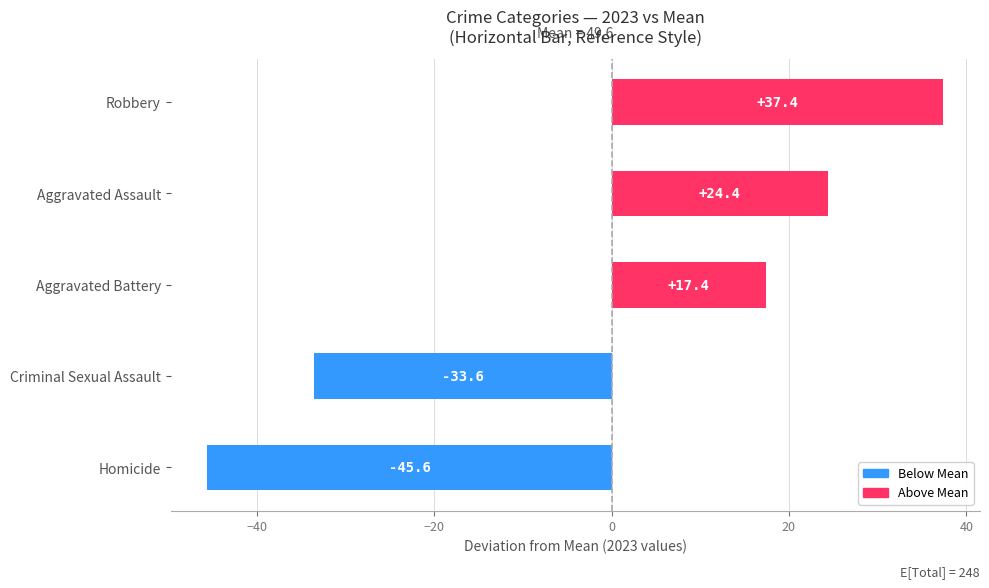

Where is the data nearest to the value -4?

Aggravated Battery